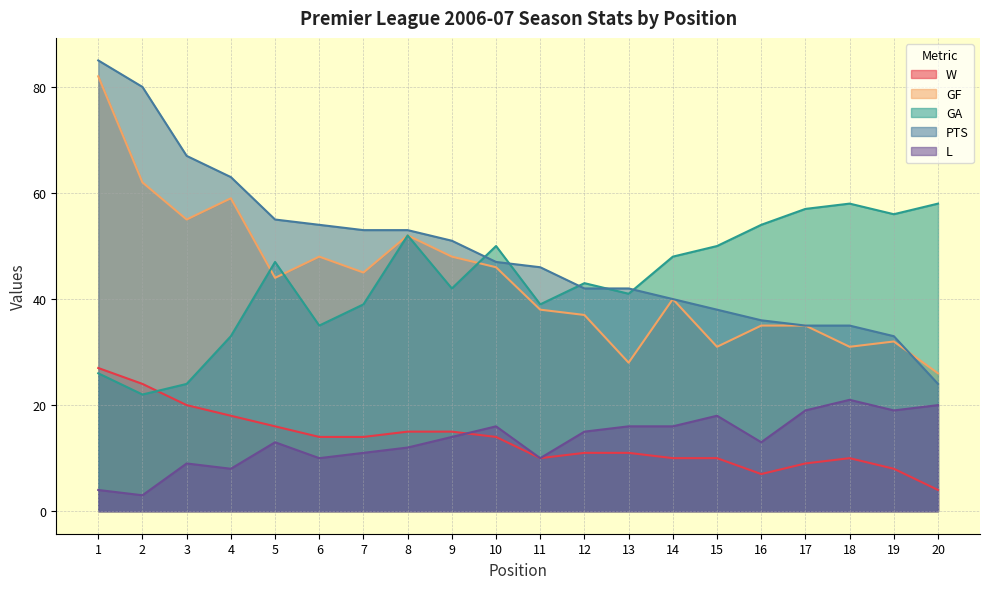

Reading right to left, what are all the values shown in this chart?

W: 20=4	19=8	18=10	17=9	16=7	15=10	14=10	13=11	12=11	11=10	10=14	9=15	8=15	7=14	6=14	5=16	4=18	3=20	2=24	1=27
GF: 20=26	19=32	18=31	17=35	16=35	15=31	14=40	13=28	12=37	11=38	10=46	9=48	8=52	7=45	6=48	5=44	4=59	3=55	2=62	1=82
GA: 20=58	19=56	18=58	17=57	16=54	15=50	14=48	13=41	12=43	11=39	10=50	9=42	8=52	7=39	6=35	5=47	4=33	3=24	2=22	1=26
PTS: 20=24	19=33	18=35	17=35	16=36	15=38	14=40	13=42	12=42	11=46	10=47	9=51	8=53	7=53	6=54	5=55	4=63	3=67	2=80	1=85
L: 20=20	19=19	18=21	17=19	16=13	15=18	14=16	13=16	12=15	11=10	10=16	9=14	8=12	7=11	6=10	5=13	4=8	3=9	2=3	1=4